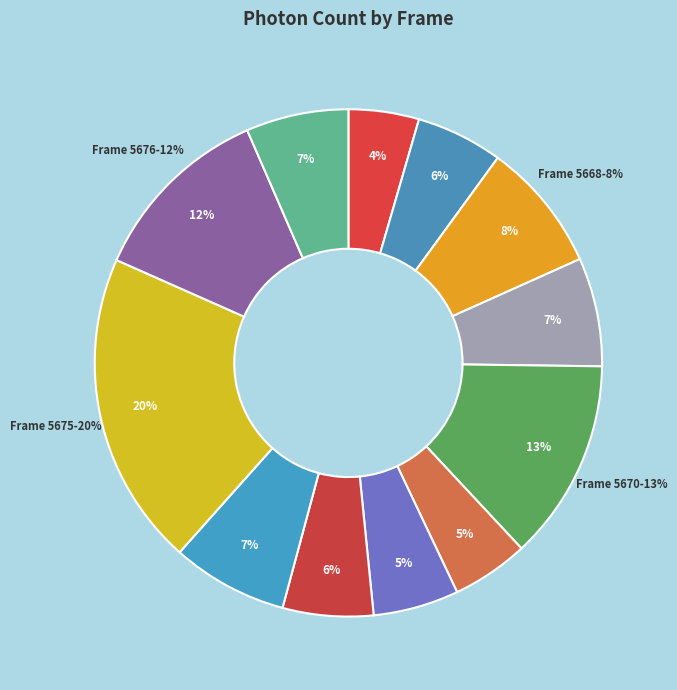

How many segments does this pie chart have?

12